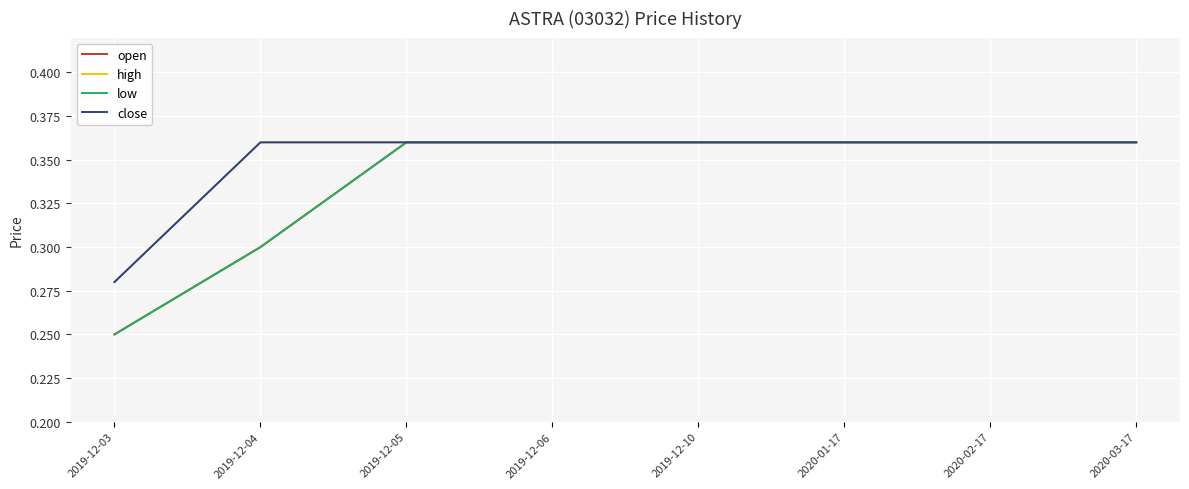

What is the label of the 1st point from the left?

2019-12-03